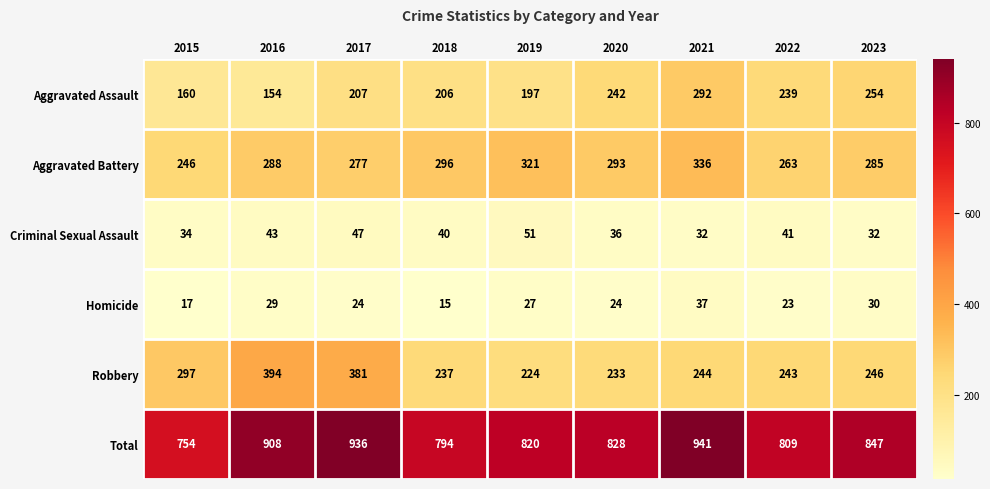

Which series has the widest spread of values?

Total